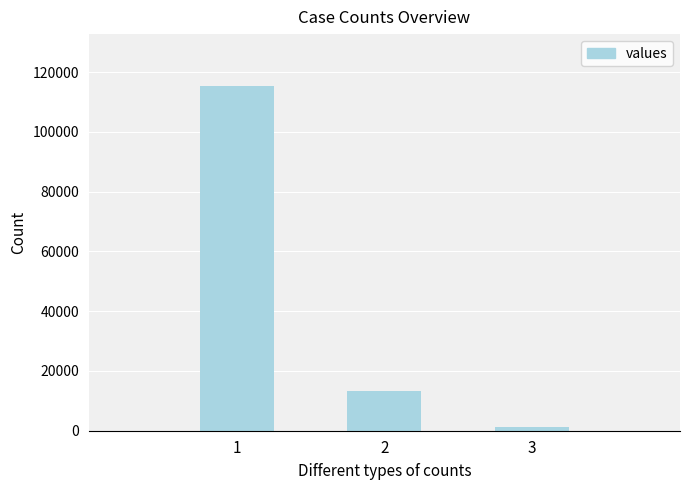

Count the values in the range 1383 to 115379.

3